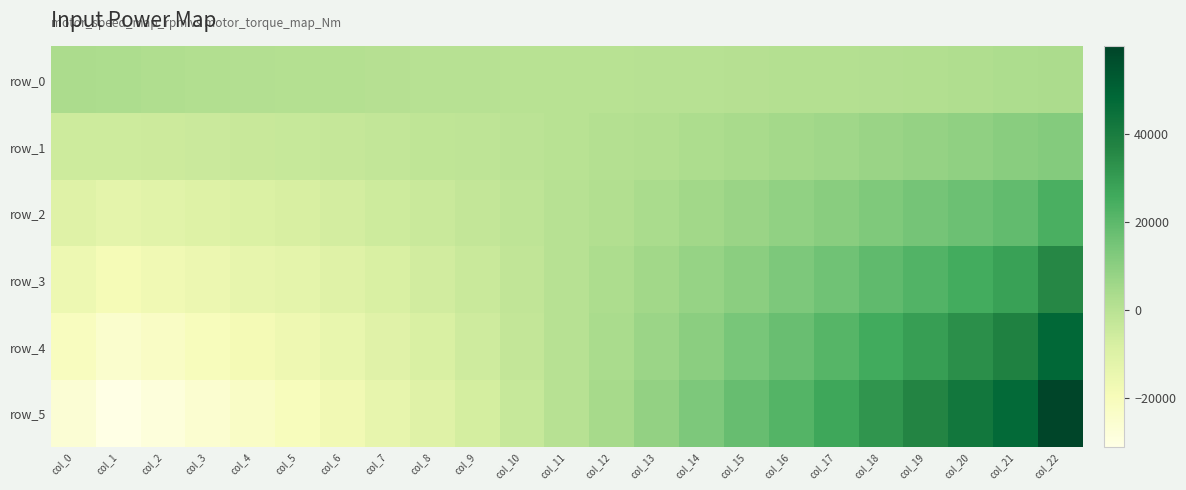

Reading left to right, list all the values displayed in this chart.

row_0: col_0=3359.8	col_1=2788.3	col_2=2293.8	col_3=1898.0	col_4=1550.7	col_5=1252.7	col_6=1006.4	col_7=775.6	col_8=563.5	col_9=392.7	col_10=276.0	col_11=276.0	col_12=276.0	col_13=392.7	col_14=563.5	col_15=775.6	col_16=1006.4	col_17=1252.7	col_18=1550.7	col_19=1898.0	col_20=2293.8	col_21=2788.3	col_22=3359.8
row_1: col_0=-5279.6	col_1=-5065.7	col_2=-4774.8	col_3=-4385.1	col_4=-3947.1	col_5=-3459.7	col_6=-2920.6	col_7=-2366.0	col_8=-1792.7	col_9=-1178.1	col_10=-509.4	col_11=276.0	col_12=1061.3	col_13=1963.5	col_14=2919.7	col_15=3917.2	col_16=4933.4	col_17=5965.0	col_18=7048.4	col_19=8181.2	col_20=9362.4	col_21=10642.3	col_22=11999.1
row_2: col_0=-10559.2	col_1=-12399.0	col_2=-11363.8	col_3=-10261.3	col_4=-9130.8	col_5=-7941.2	col_6=-6680.4	col_7=-5360.9	col_8=-4020.7	col_9=-2642.9	col_10=-1226.0	col_11=344.8	col_12=1915.6	col_13=3640.3	col_14=5404.1	col_15=7205.5	col_16=9027.6	col_17=10908.3	col_18=12860.3	col_19=14871.4	col_20=16910.5	col_21=19016.9	col_22=23998.3
row_3: col_0=-15838.9	col_1=-18598.5	col_2=-17045.8	col_3=-15391.9	col_4=-13696.2	col_5=-12318.2	col_6=-10457.4	col_7=-8377.6	col_8=-6265.7	col_9=-4130.0	col_10=-1940.4	col_11=415.8	col_12=2772.0	col_13=5294.8	col_14=7871.5	col_15=10472.0	col_16=13104.5	col_17=15956.2	col_18=19290.5	col_19=22307.2	col_20=25365.7	col_21=28525.4	col_22=35997.4
row_4: col_0=-21118.5	col_1=-24798.0	col_2=-22727.7	col_3=-20522.6	col_4=-18261.7	col_5=-16424.2	col_6=-13943.2	col_7=-10933.5	col_8=-8377.6	col_9=-5577.3	col_10=-2713.2	col_11=428.4	col_12=3570.0	col_13=6989.1	col_14=10472.0	col_15=14199.3	col_16=17472.7	col_17=21274.9	col_18=25720.6	col_19=29742.9	col_20=33821.0	col_21=38033.8	col_22=47996.6
row_5: col_0=-26398.1	col_1=-30997.6	col_2=-28409.6	col_3=-25653.2	col_4=-22827.1	col_5=-20530.3	col_6=-17429.0	col_7=-13666.8	col_8=-10472.0	col_9=-6952.1	col_10=-3441.6	col_11=485.4	col_12=4412.3	col_13=8755.8	col_14=13090.0	col_15=17749.1	col_16=21840.9	col_17=26593.6	col_18=32150.8	col_19=37178.6	col_20=42276.2	col_21=47542.3	col_22=59995.7